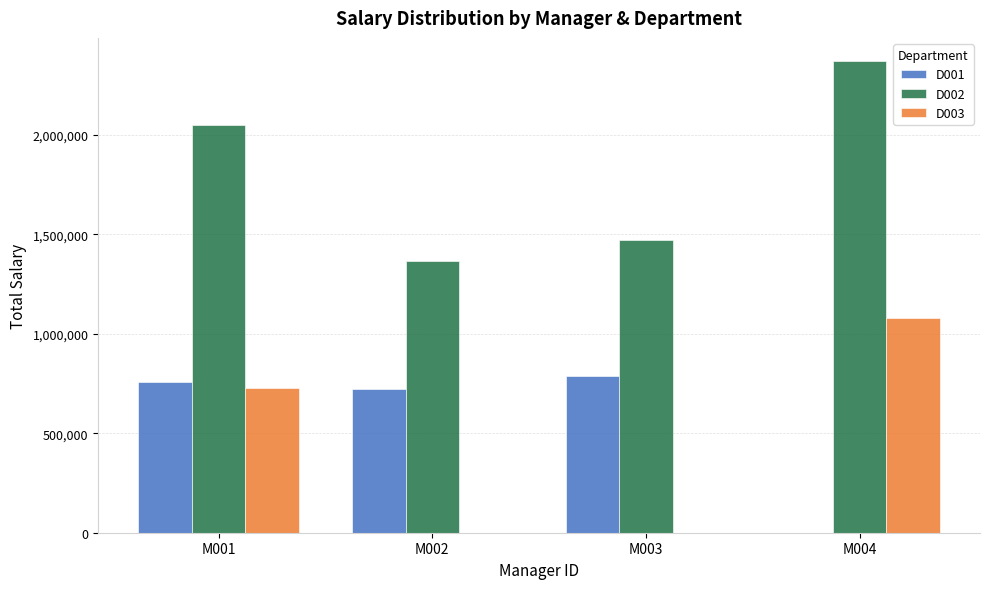

Which series changed the most between M003 and M004?

D003